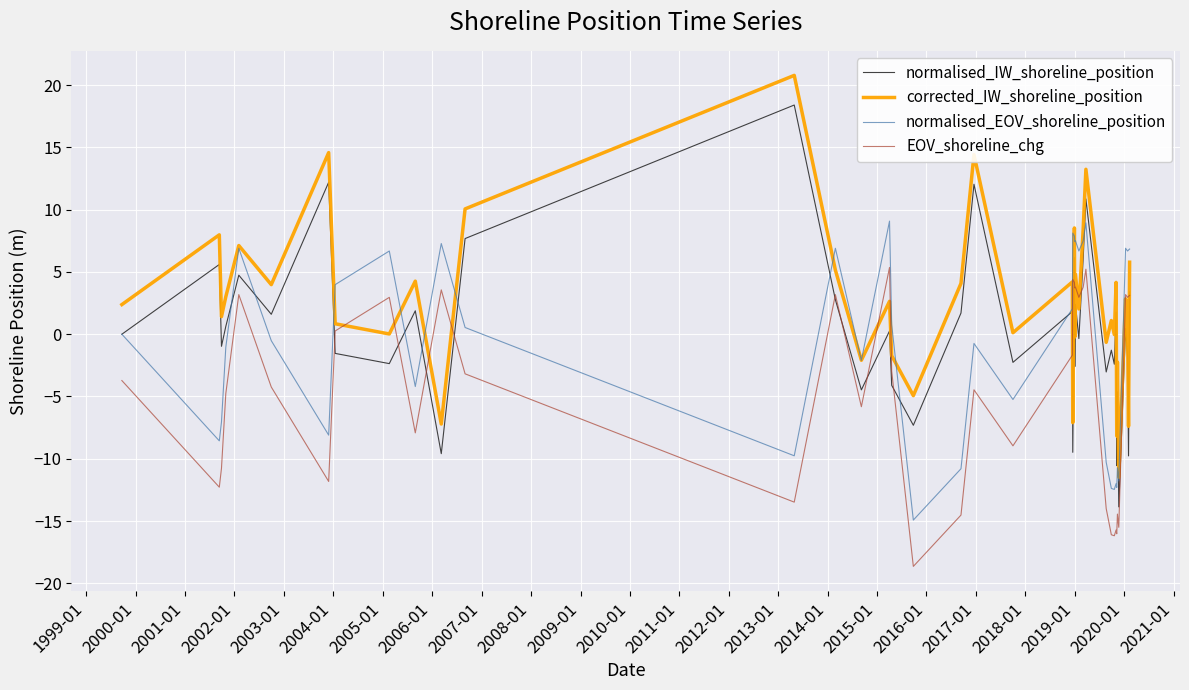

How many times do normalised_EOV_shoreline_position and corrected_IW_shoreline_position cross each other?

13